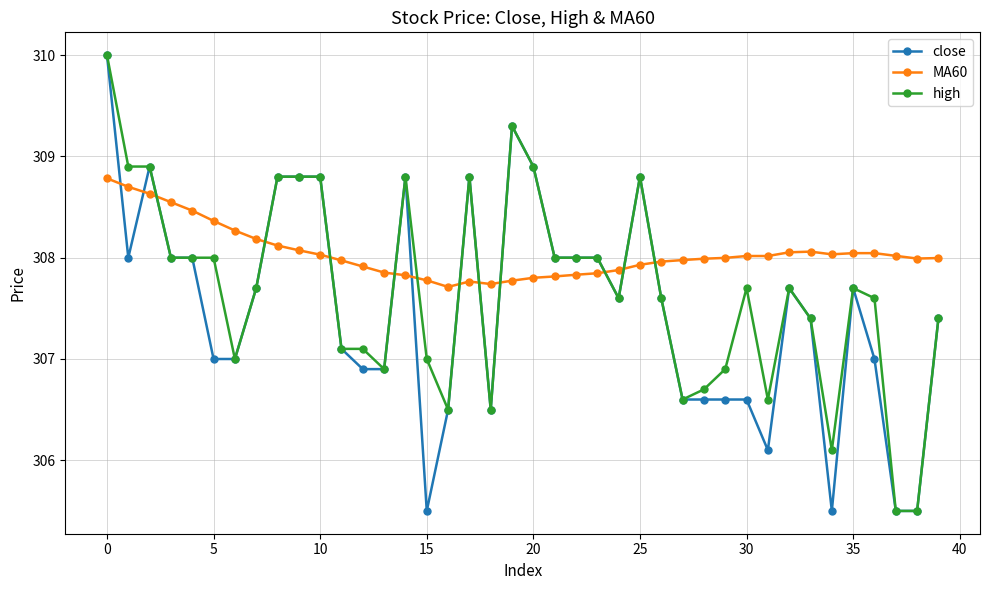

What is the minimum value shown in the chart?

305.5